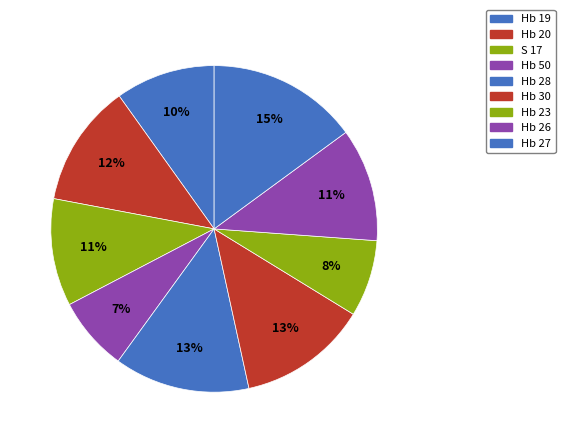

Count the number of slices in the pie.

9